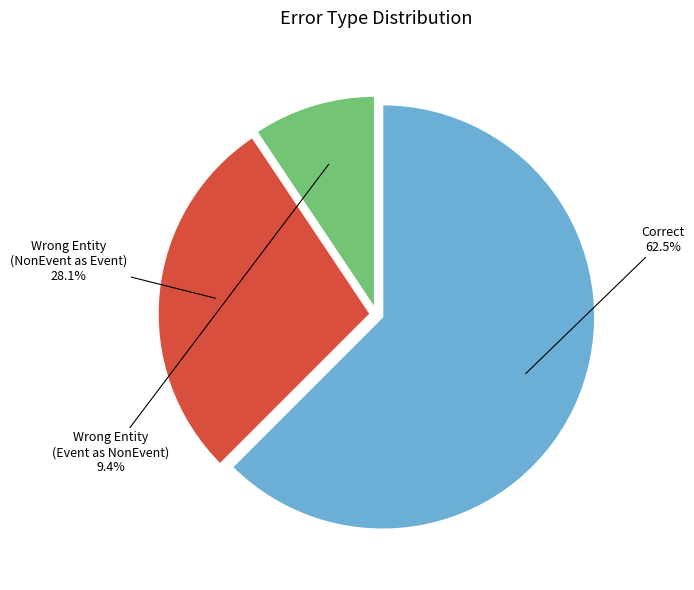

Does any single category account for the majority?

Yes